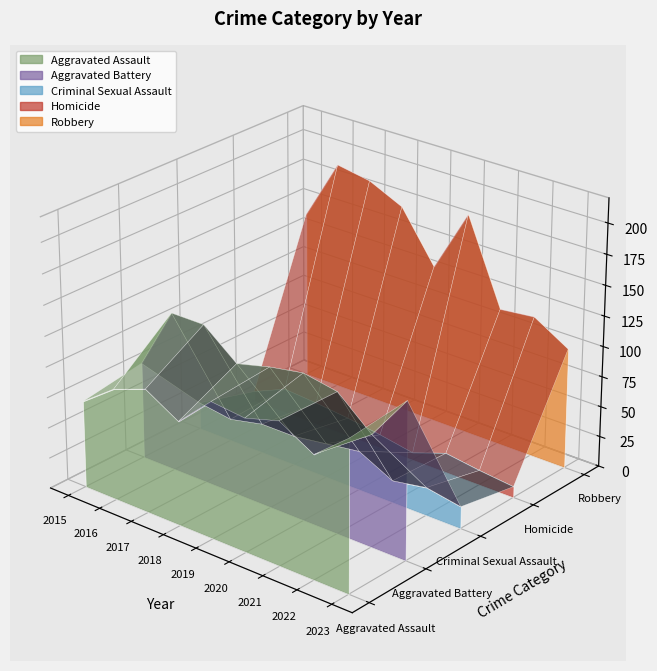

Is it true that Homicide equals 4 at 2022?

False